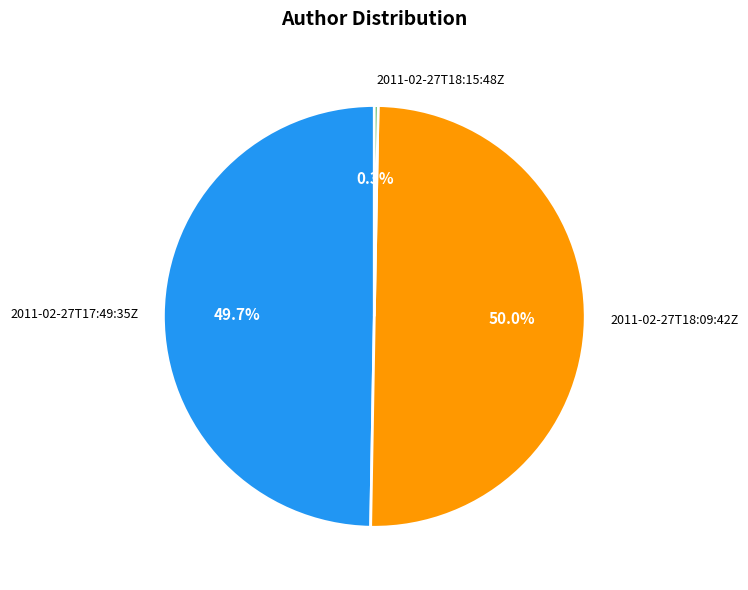

How many segments does this pie chart have?

3